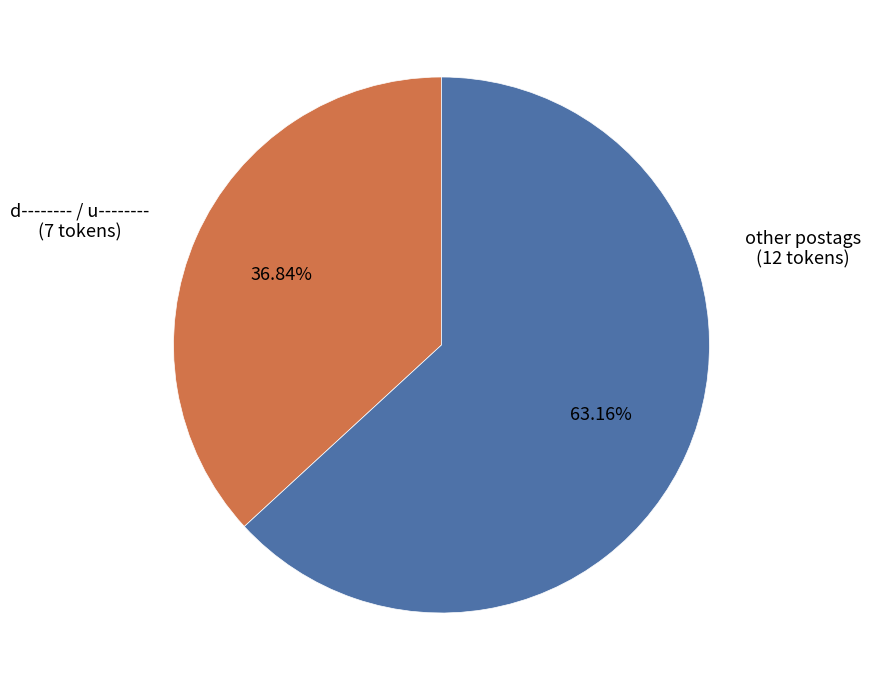

Is there a majority slice in this chart?

Yes